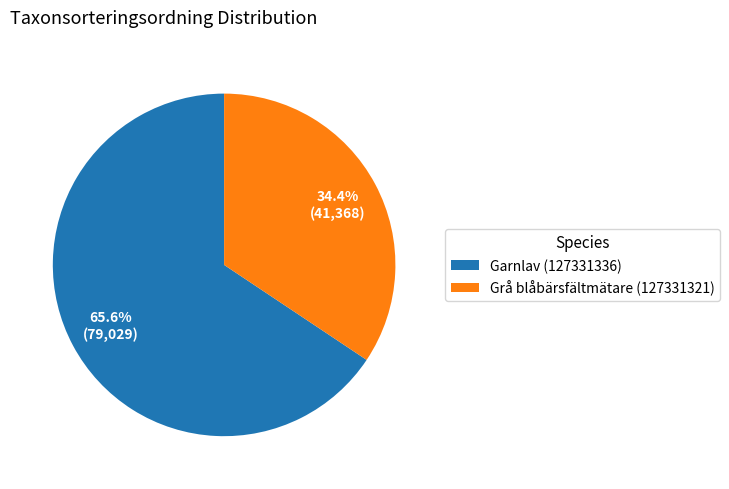

What is the ratio of the value at Grå blåbärsfältmätare (127331321) to the value at Garnlav (127331336)?

0.5